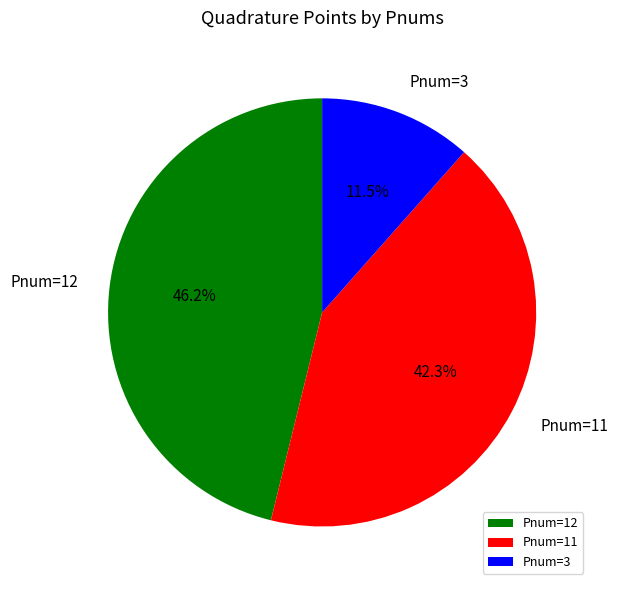

Does any single category account for the majority?

No